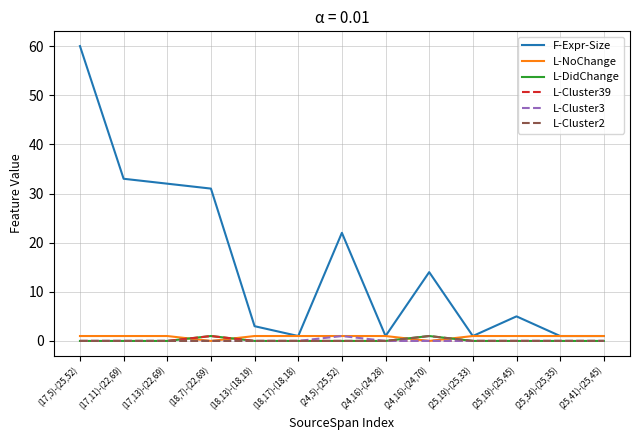

Which series has the widest spread of values?

F-Expr-Size